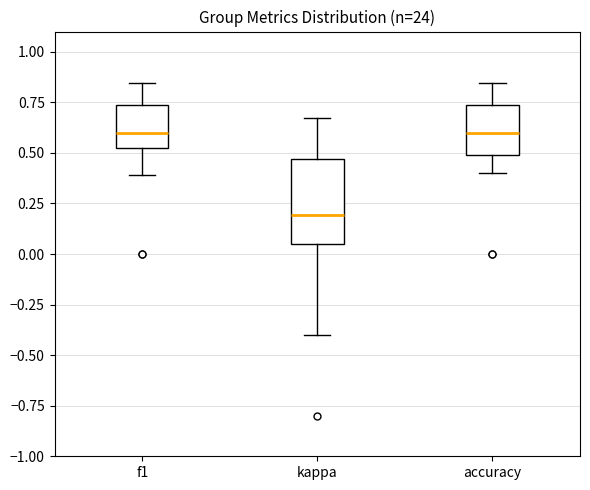

Which box is the tallest, from its lower edge to its upper edge?

kappa